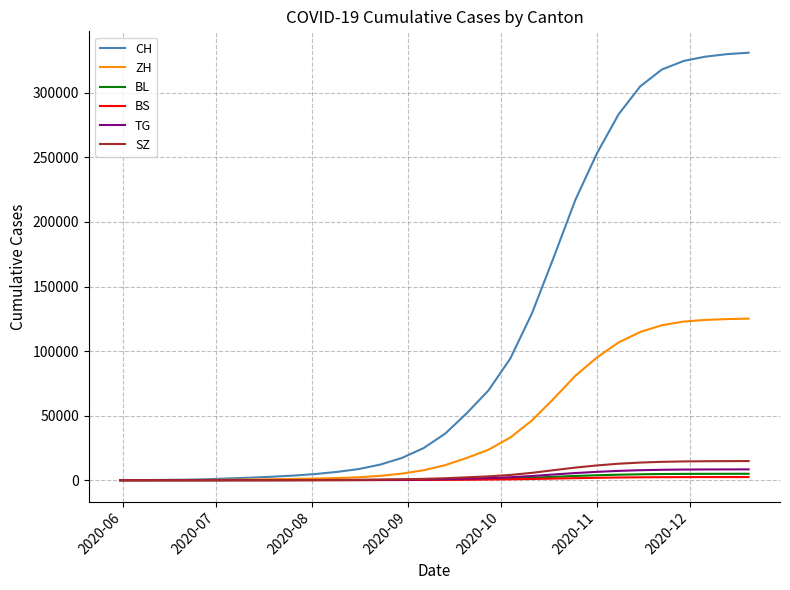

Which series has the largest total across all categories?

CH